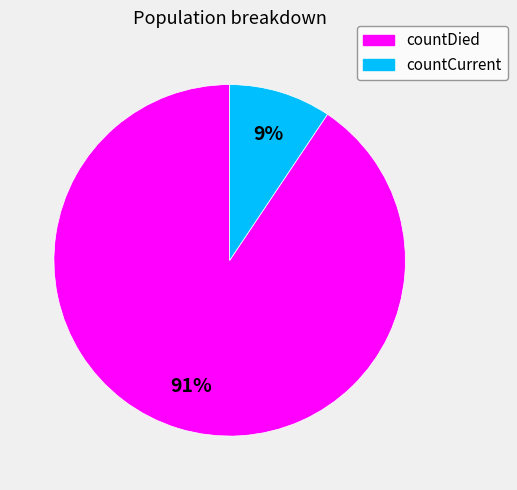

To the nearest percent, what percentage of the pie is countCurrent?

9%